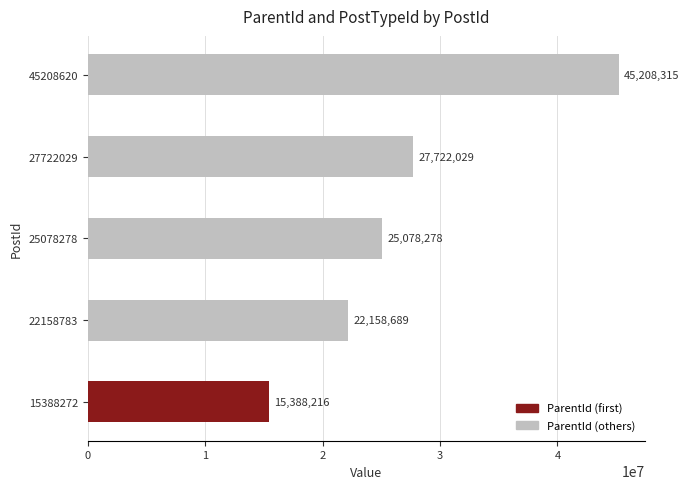

Reading bottom to top, list all the values displayed in this chart.

15388216	22158689	25078278	27722029	45208315